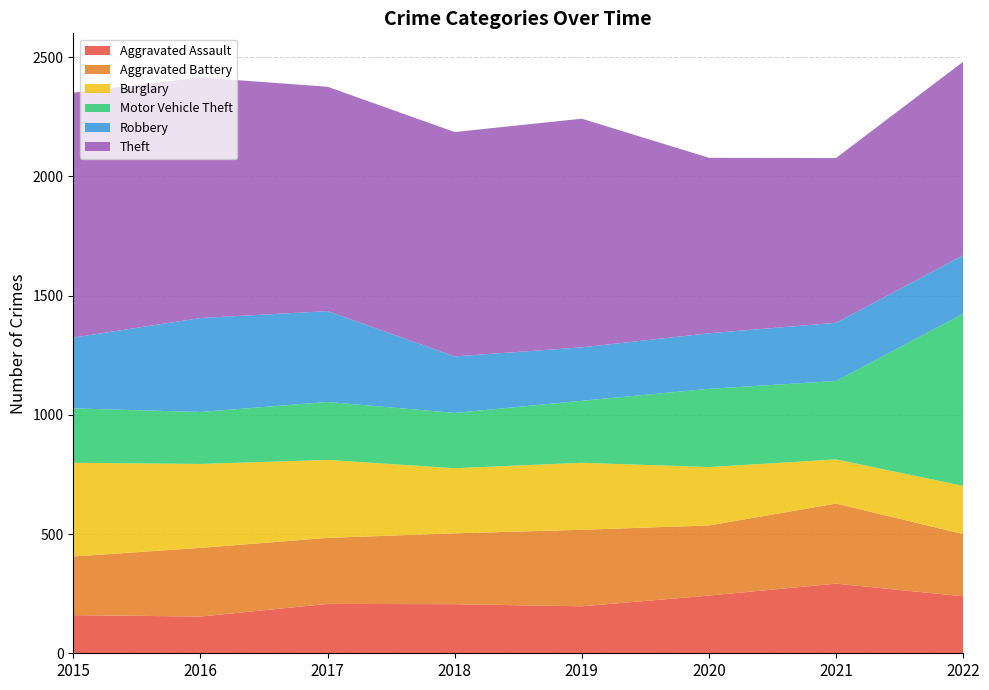

Reading right to left, what are all the values shown in this chart?

Aggravated Assault: 239	292	242	197	206	207	154	160
Aggravated Battery: 261	336	294	321	297	277	288	246
Burglary: 202	185	245	281	273	327	352	393
Motor Vehicle Theft: 722	329	328	260	232	243	218	228
Robbery: 245	244	233	224	237	381	394	297
Theft: 812	691	736	959	941	941	1009	1027